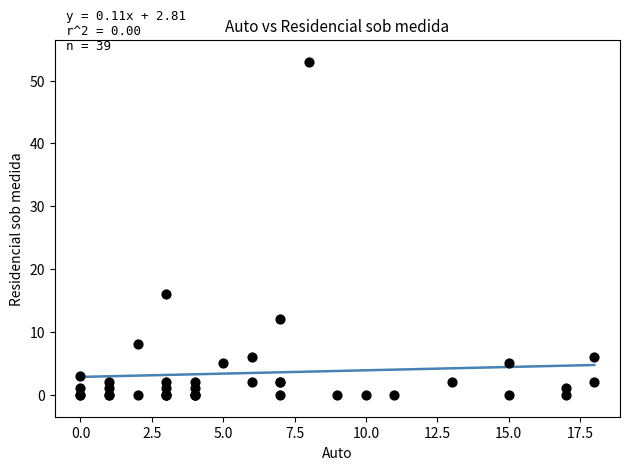

What Y value in the scatter plot is closest to 26?

16